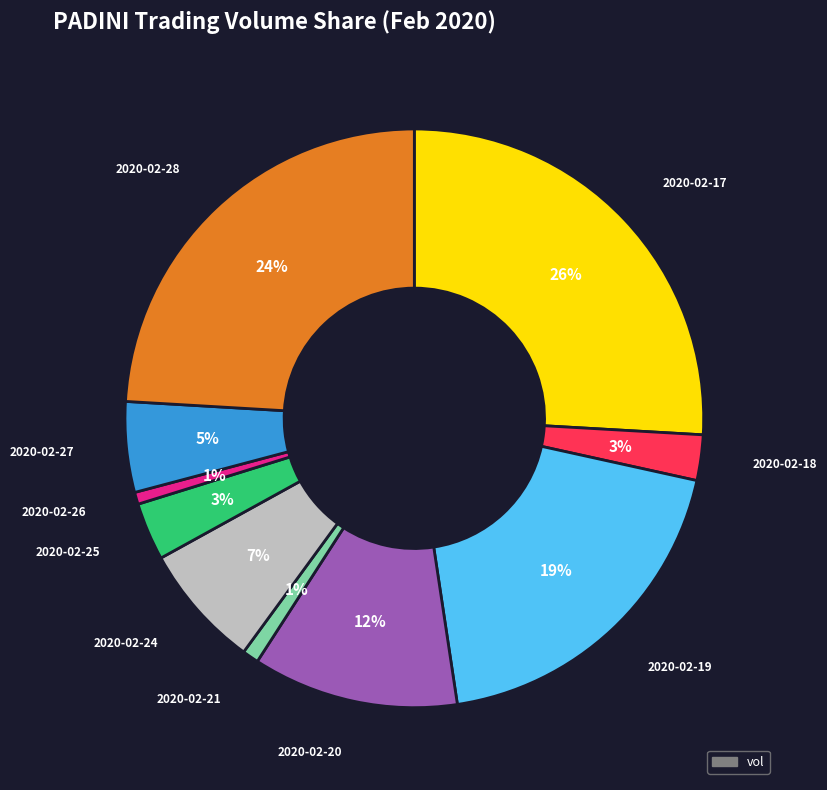

Does any single category account for the majority?

No